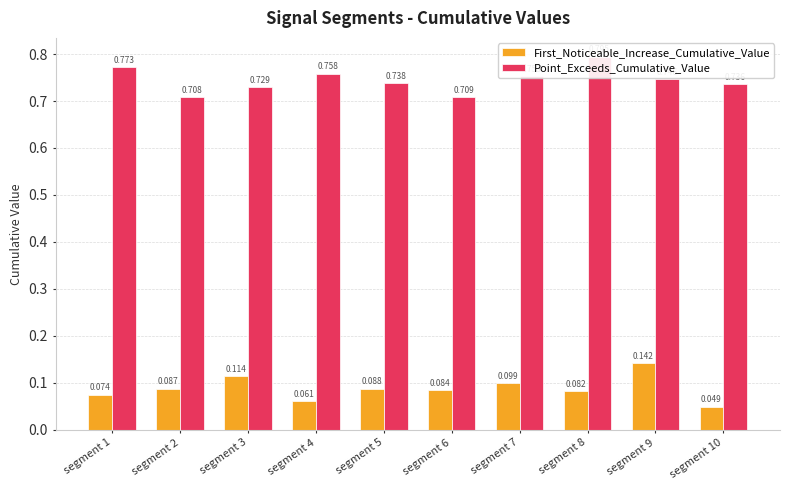

What is the total value across all series at segment 4?

0.8